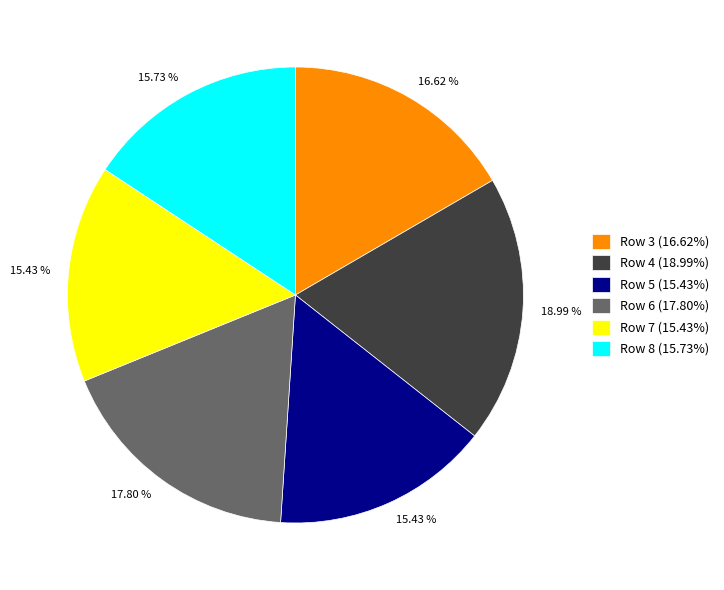

How many slices are in this pie chart?

6